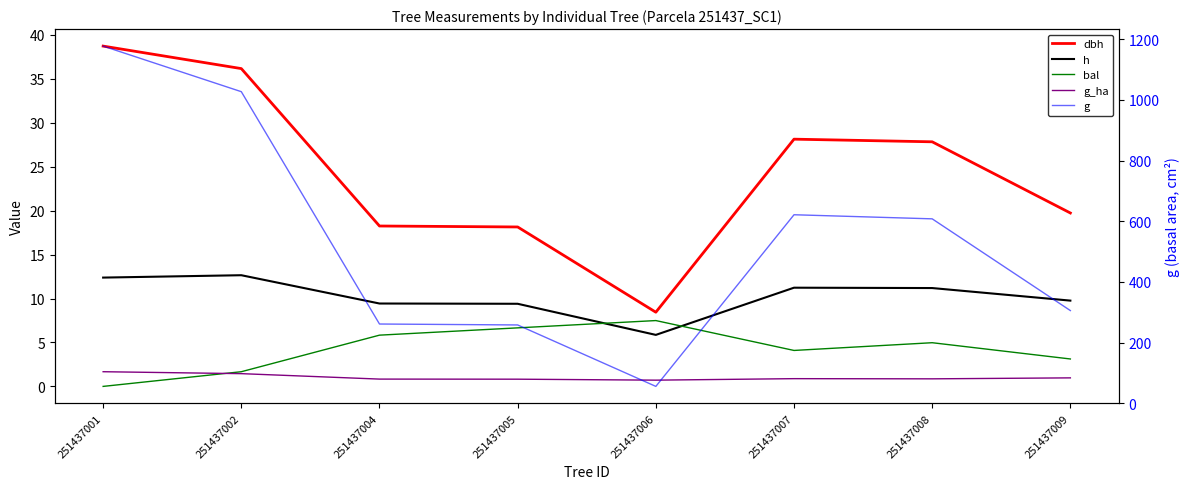

Where does the dbh series first go above 27?

251437001